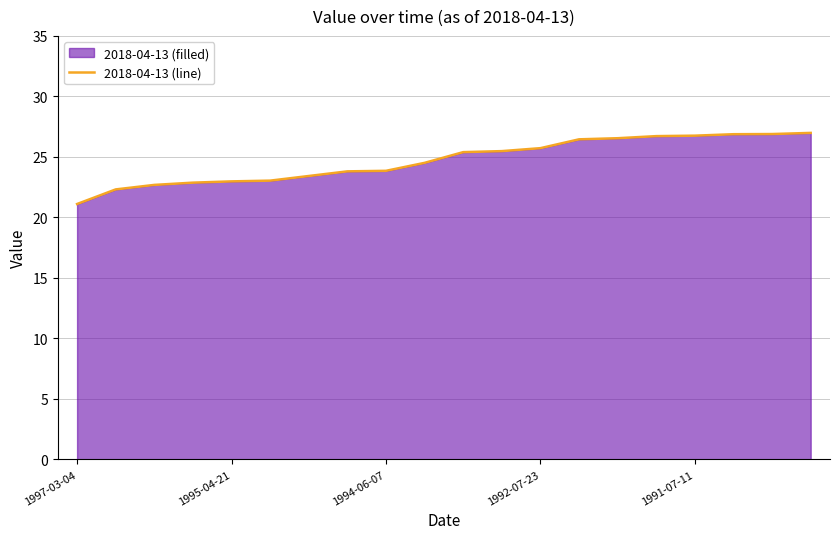

What is the smallest value displayed?

21.1